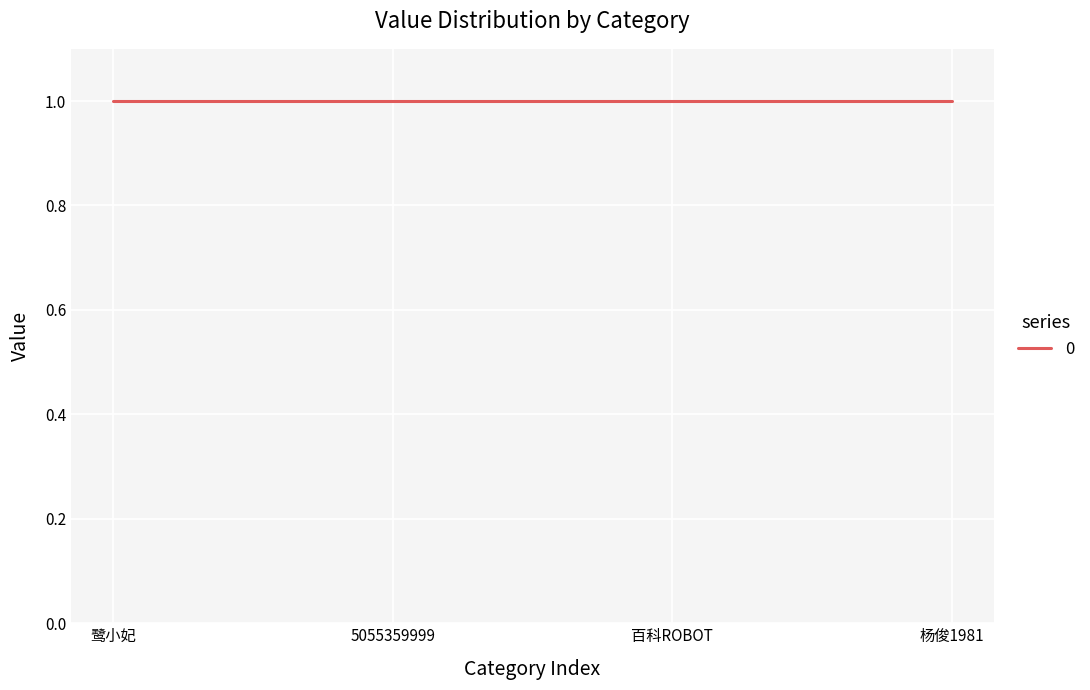

Which has a higher value, 5055359999 or 鹭小妃?

5055359999